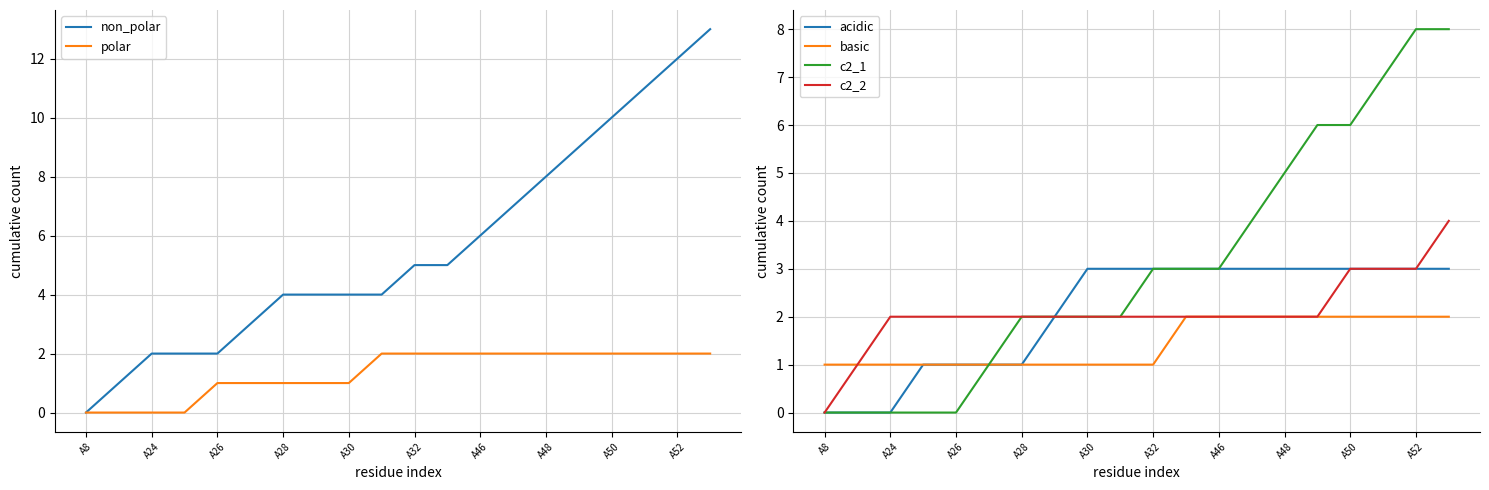

Which category has the lowest value in the c2_2 series?

A8